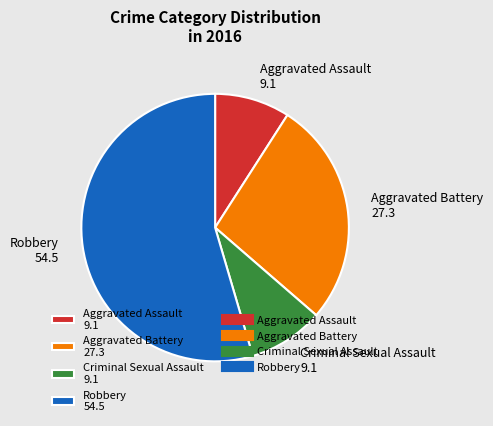

What is the ratio of the value at Aggravated Battery to the value at Criminal Sexual Assault?

3.0